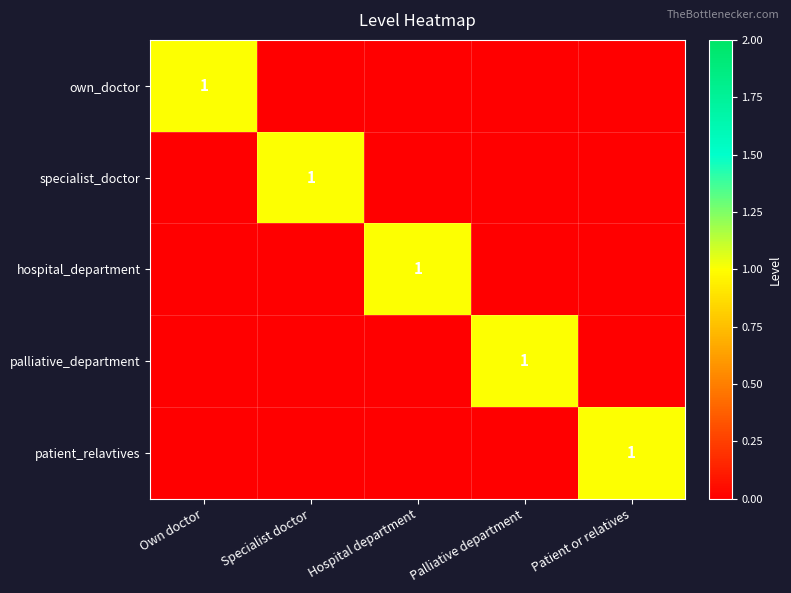

At how many categories does at least one series exceed 0?

5